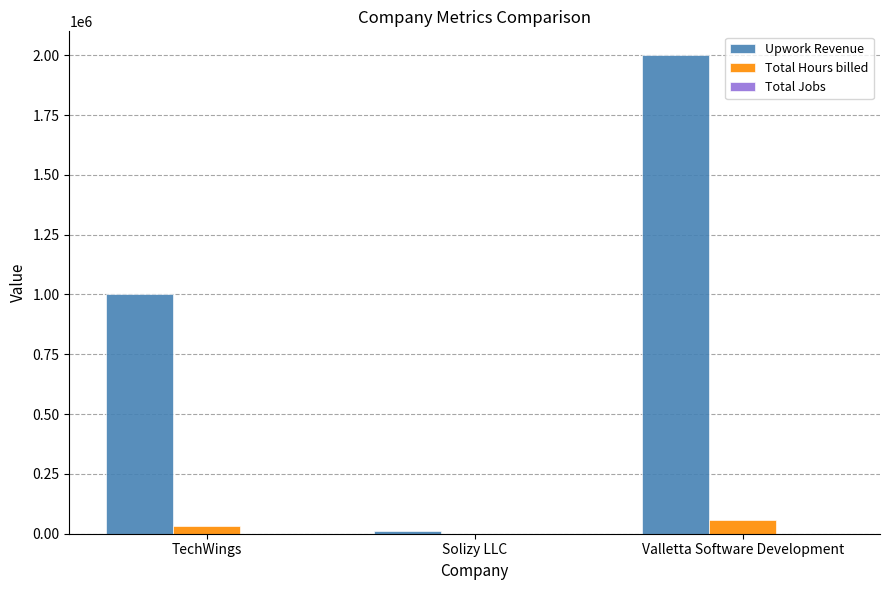

Between TechWings and Valletta Software Development, which series saw the biggest shift?

Upwork Revenue